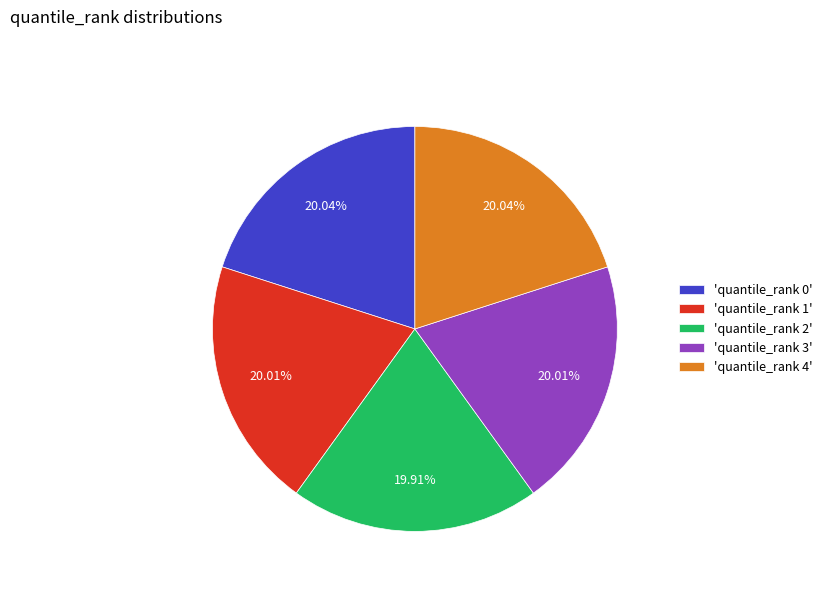

To the nearest percent, what is the average slice percentage?

20%